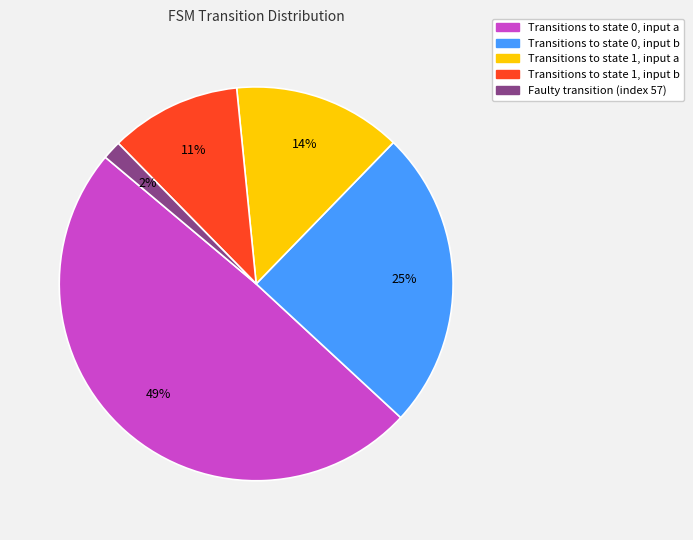

Which category has the smallest portion of the pie?

Faulty transition (index 57)